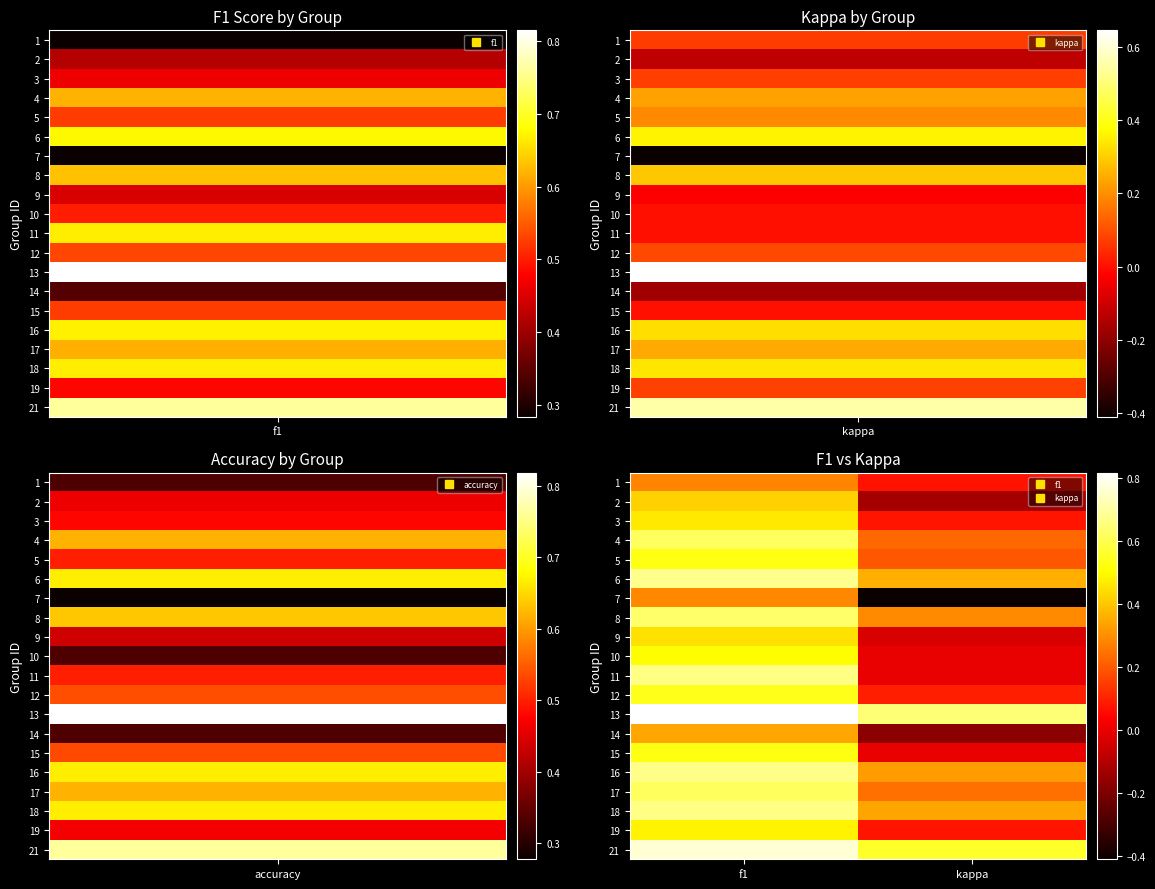

Reading right to left, transcribe all the data shown in this chart.

1: kappa=0.1	f1=0.3
2: kappa=-0.1	f1=0.4
3: kappa=0.1	f1=0.5
4: kappa=0.2	f1=0.6
5: kappa=0.2	f1=0.5
6: kappa=0.4	f1=0.7
7: kappa=-0.4	f1=0.3
8: kappa=0.3	f1=0.6
9: kappa=-0.0	f1=0.4
10: kappa=0.0	f1=0.5
11: kappa=0.0	f1=0.7
12: kappa=0.1	f1=0.5
13: kappa=0.6	f1=0.8
14: kappa=-0.2	f1=0.3
15: kappa=0.0	f1=0.5
16: kappa=0.3	f1=0.7
17: kappa=0.2	f1=0.6
18: kappa=0.3	f1=0.7
19: kappa=0.1	f1=0.5
21: kappa=0.6	f1=0.8